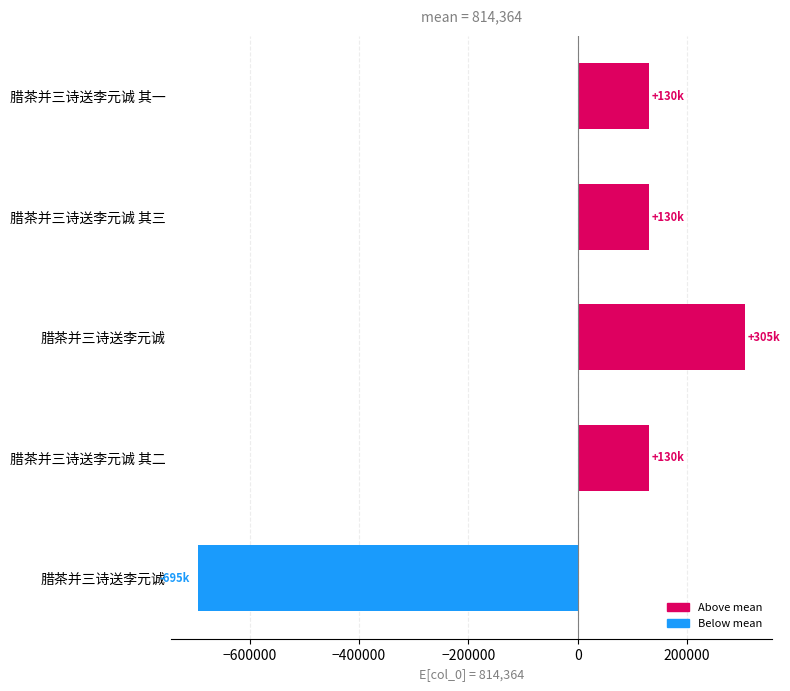

What is the difference between the maximum and minimum values?

999954.0